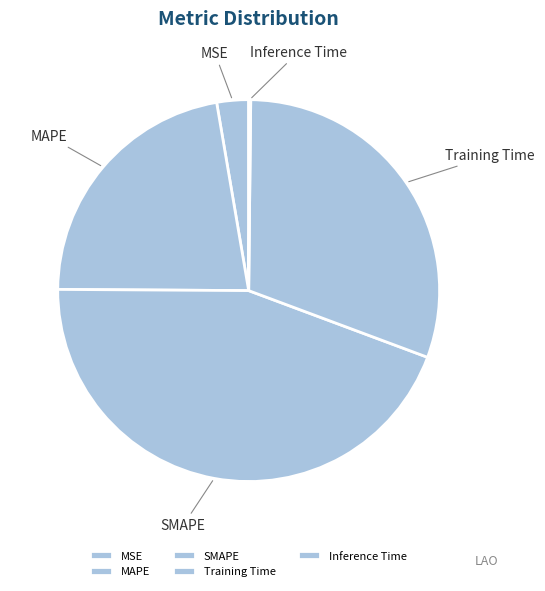

True or false: SMAPE accounts for 44% of the total.

True